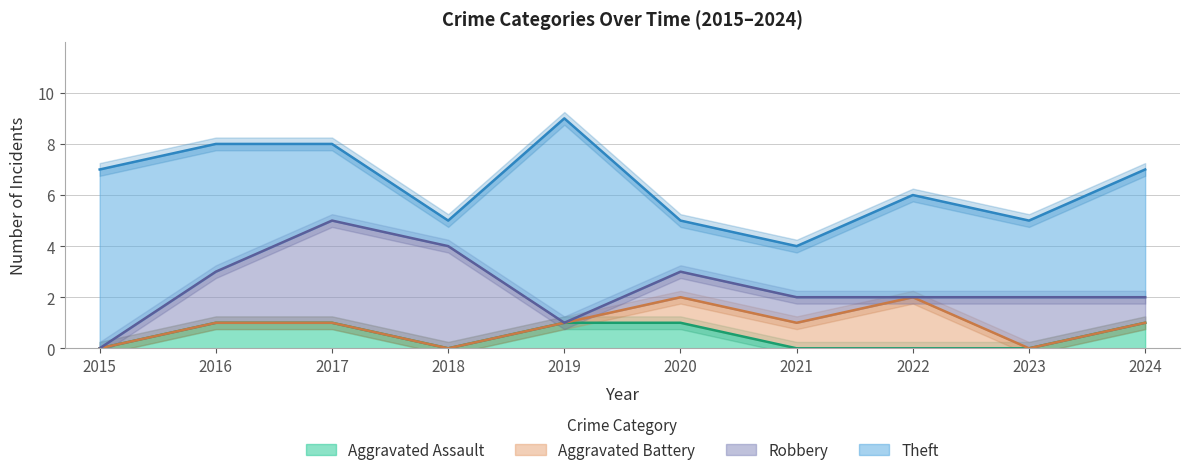

Which has a higher value, 2021 or 2024?

2024